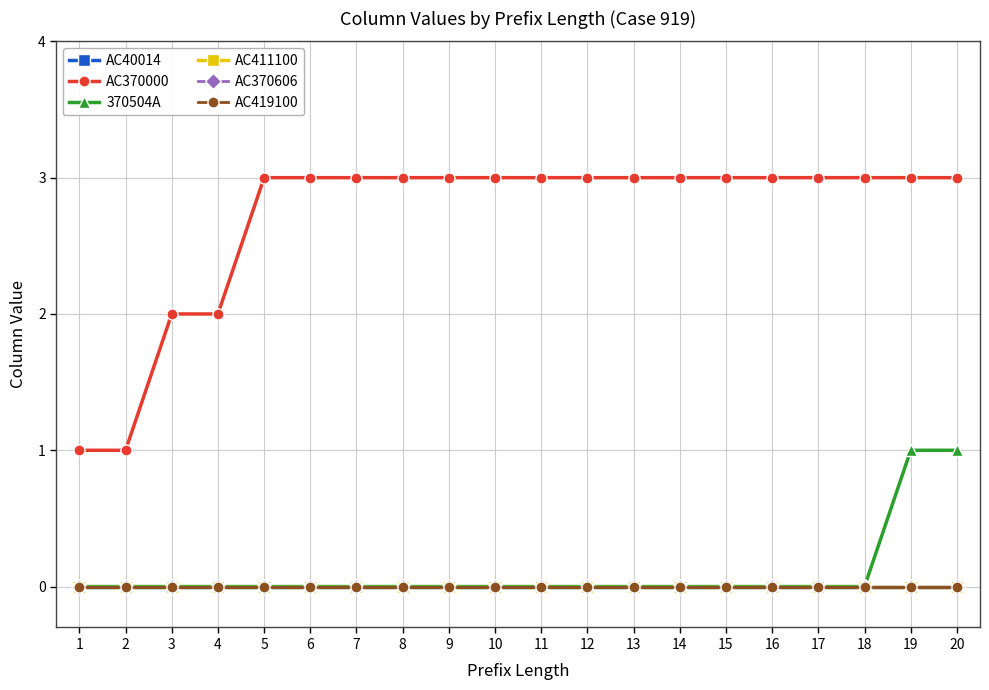

At 11, list the series in order from smallest to largest.

AC40014, 370504A, AC411100, AC370606, AC419100, AC370000